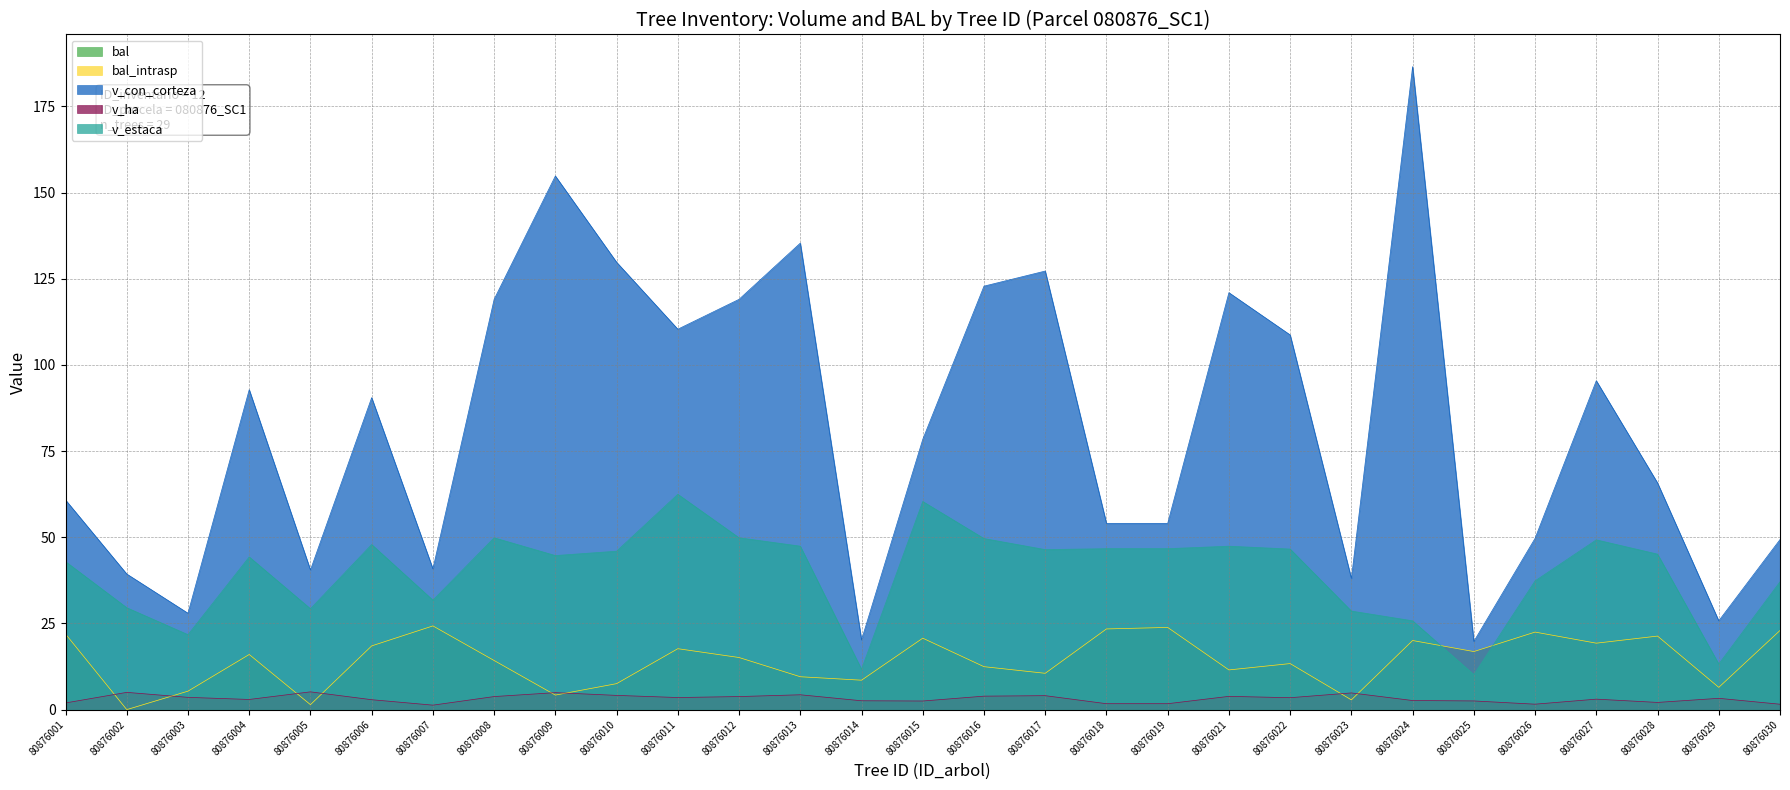

True or false: bal_intrasp has a value of 8.4 at 80876022.

False